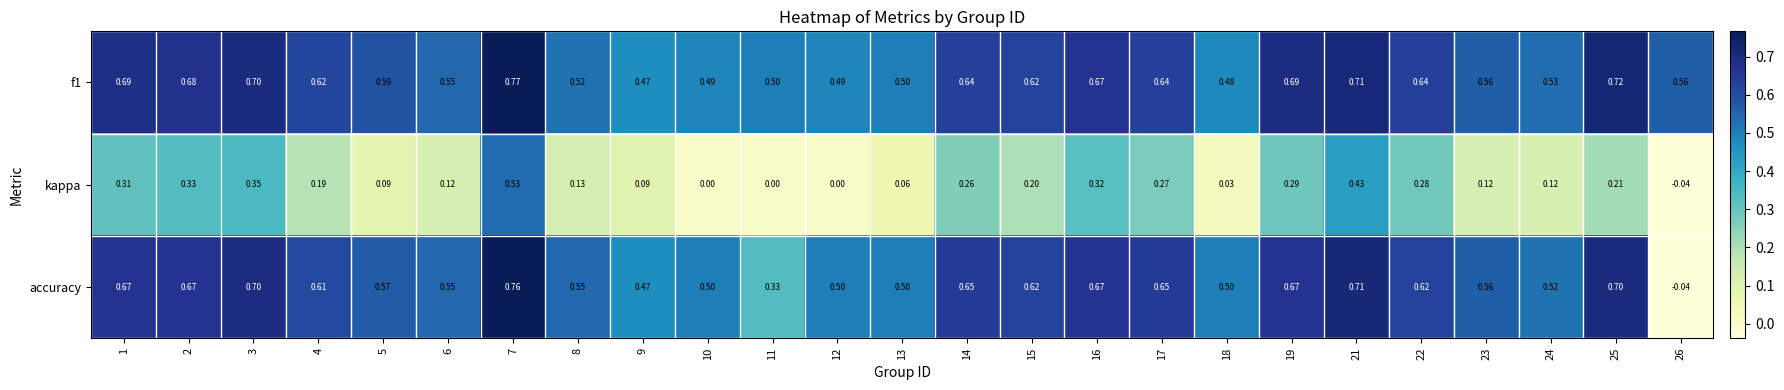

Is the value of f1 at 4 greater than the value of kappa at 11?

Yes